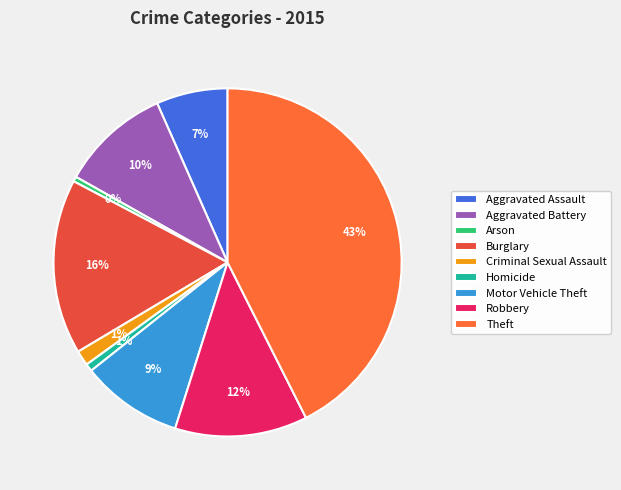

What percentage is NOT represented by Robbery?

87.7%